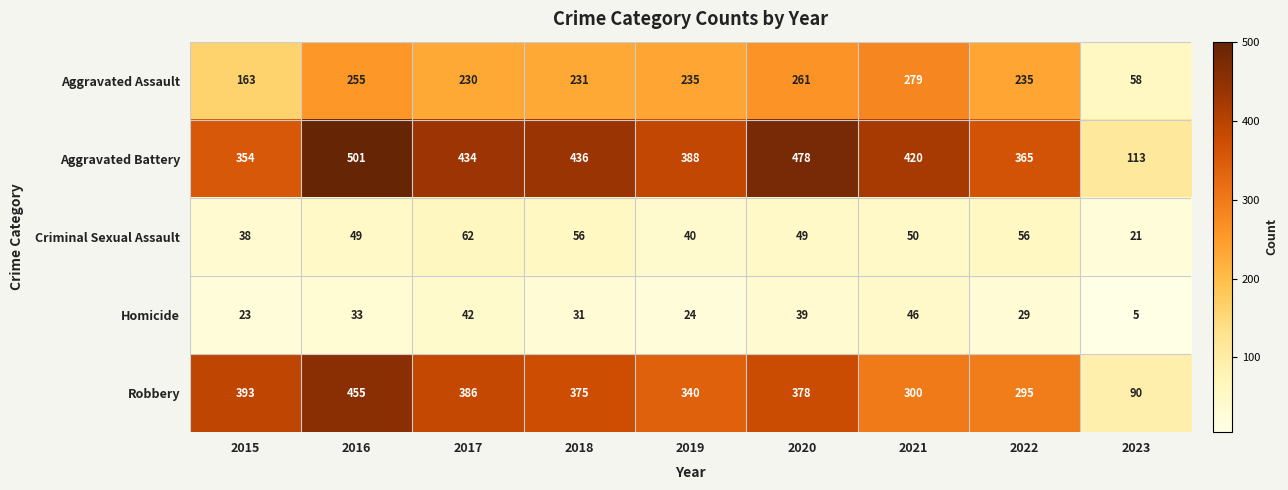

How many categories are shown in the chart?

9